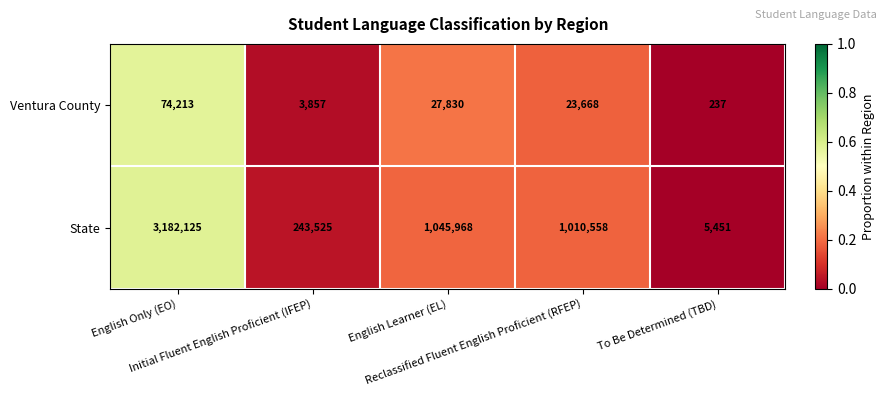

Which series has the largest total across all categories?

State